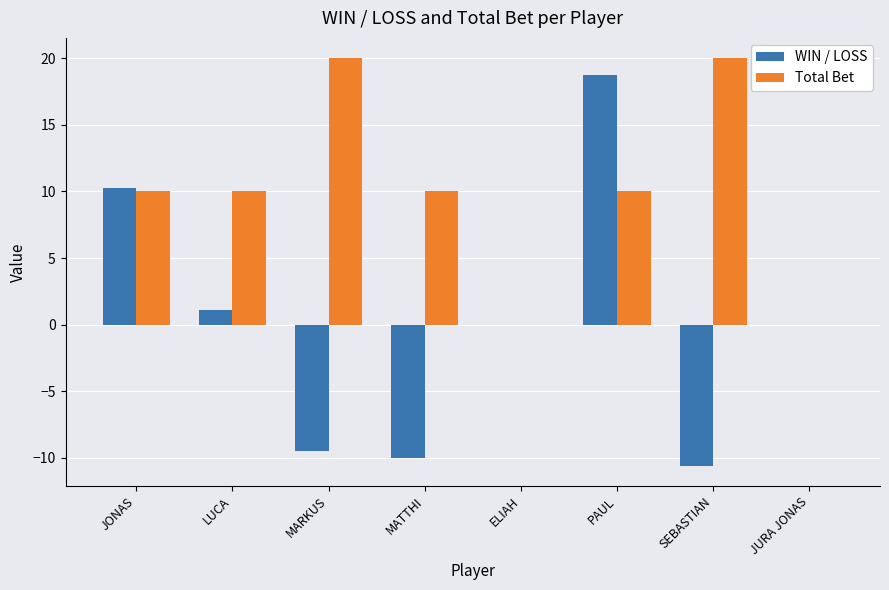

True or false: Total Bet has a value of -13.0 at JURA JONAS.

False